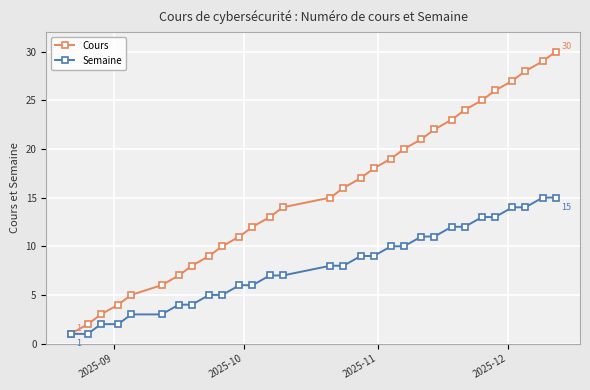

Rank the series by their maximum value, from lowest to highest.

Semaine, Cours